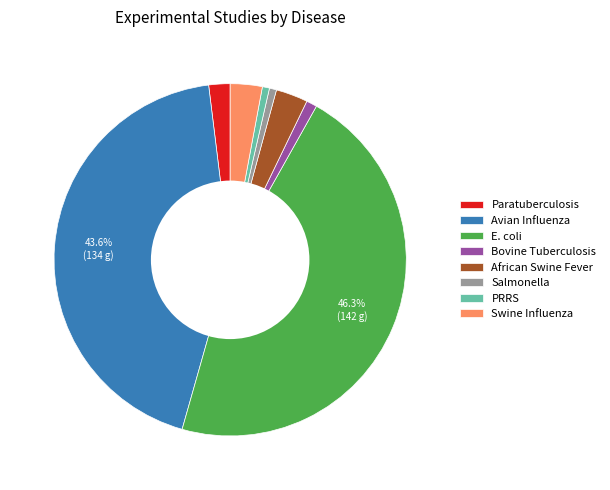

Which has a higher value, Avian Influenza or African Swine Fever?

Avian Influenza